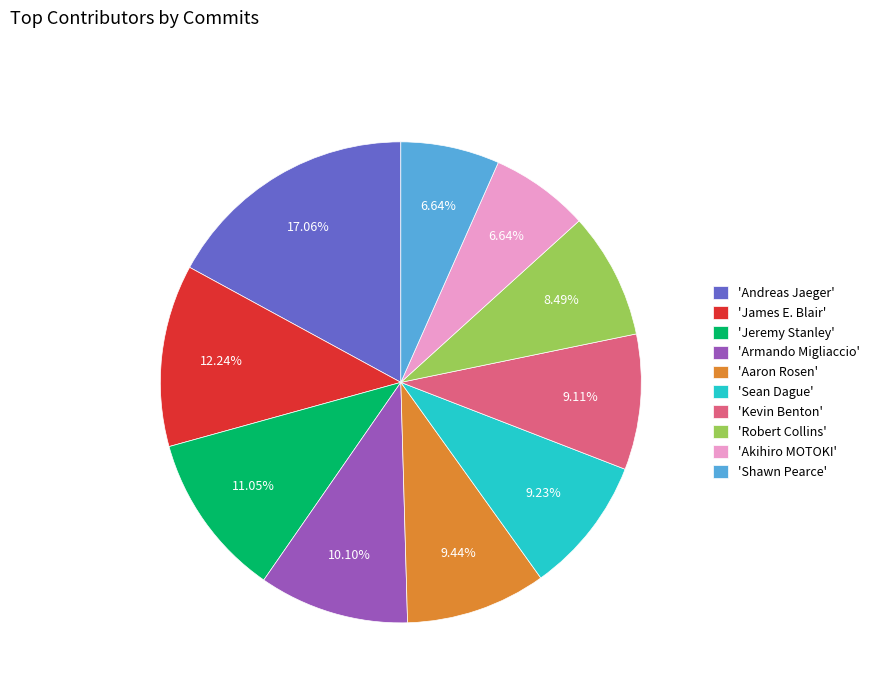

Approximately how many times larger is the value at 'Andreas Jaeger' compared to 'Jeremy Stanley'?

1.5